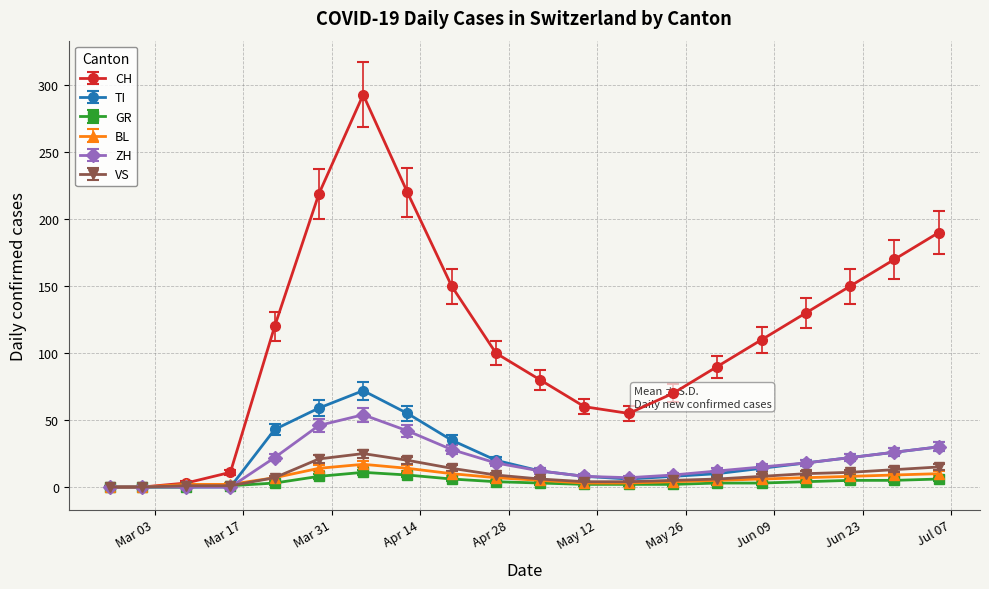

What is the difference between the second highest and minimum values in the TI series?

59